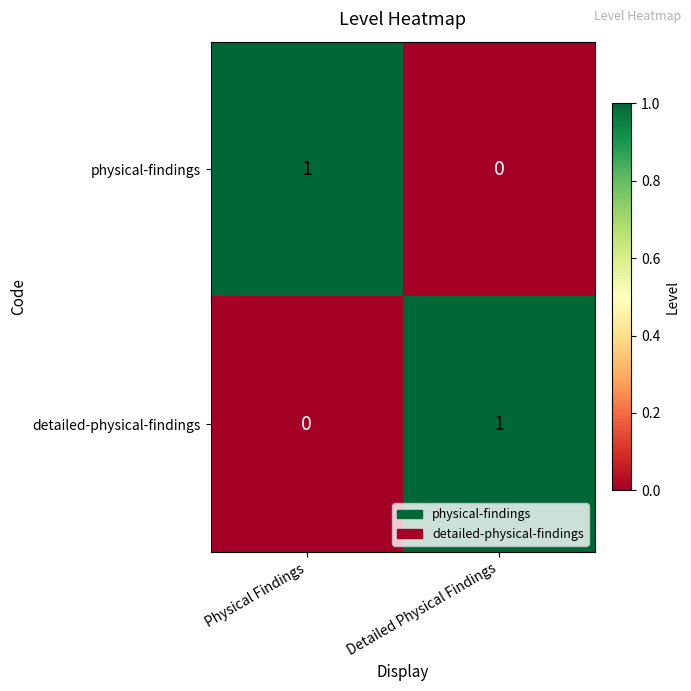

Is the value of detailed-physical-findings at Detailed Physical Findings greater than the value of physical-findings at Detailed Physical Findings?

Yes